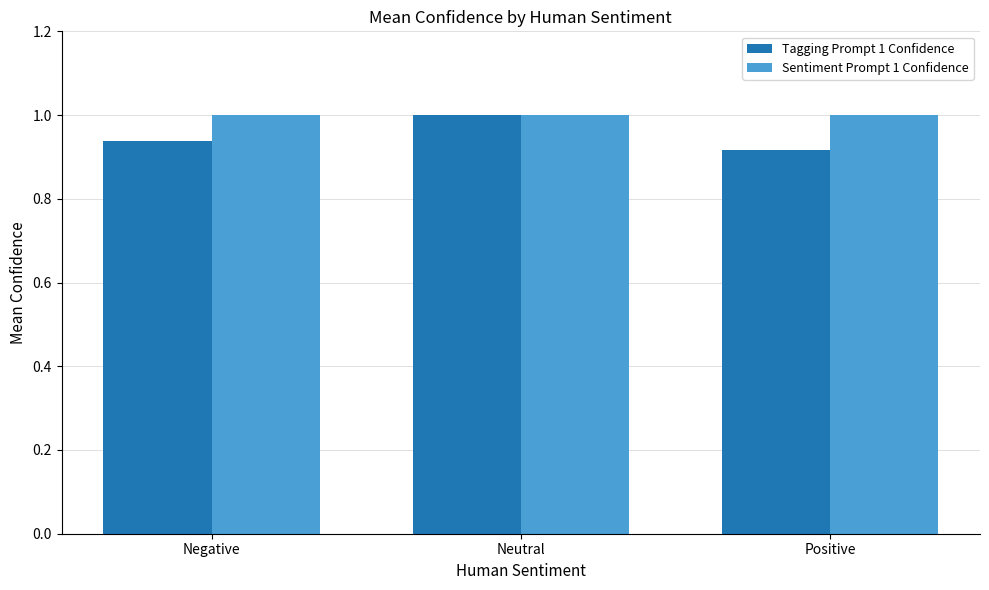

At Positive, list the series in order from smallest to largest.

Tagging Prompt 1 Confidence, Sentiment Prompt 1 Confidence